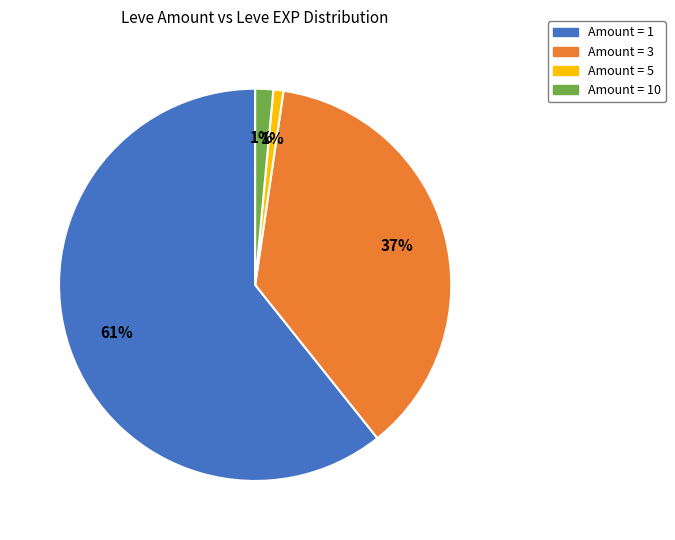

Does any single category account for the majority?

Yes